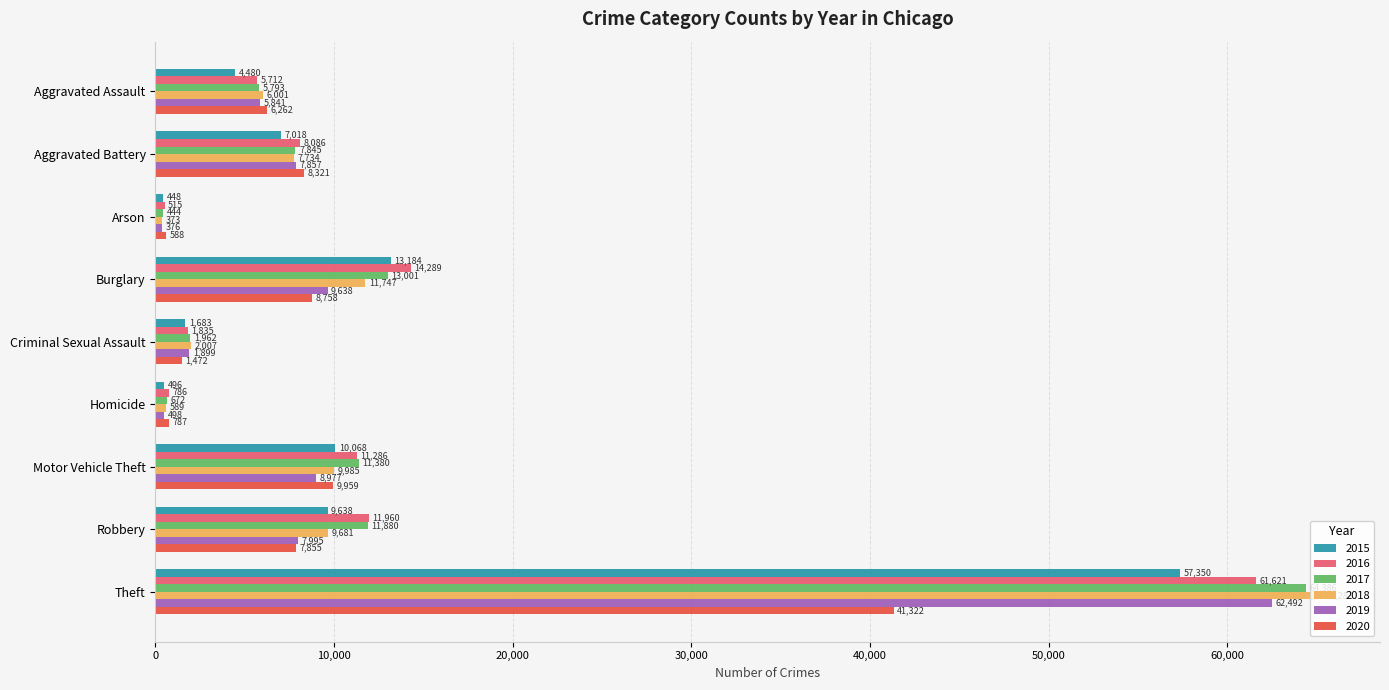

The value of 2017 at Aggravated Battery is 7845. True or false?

True